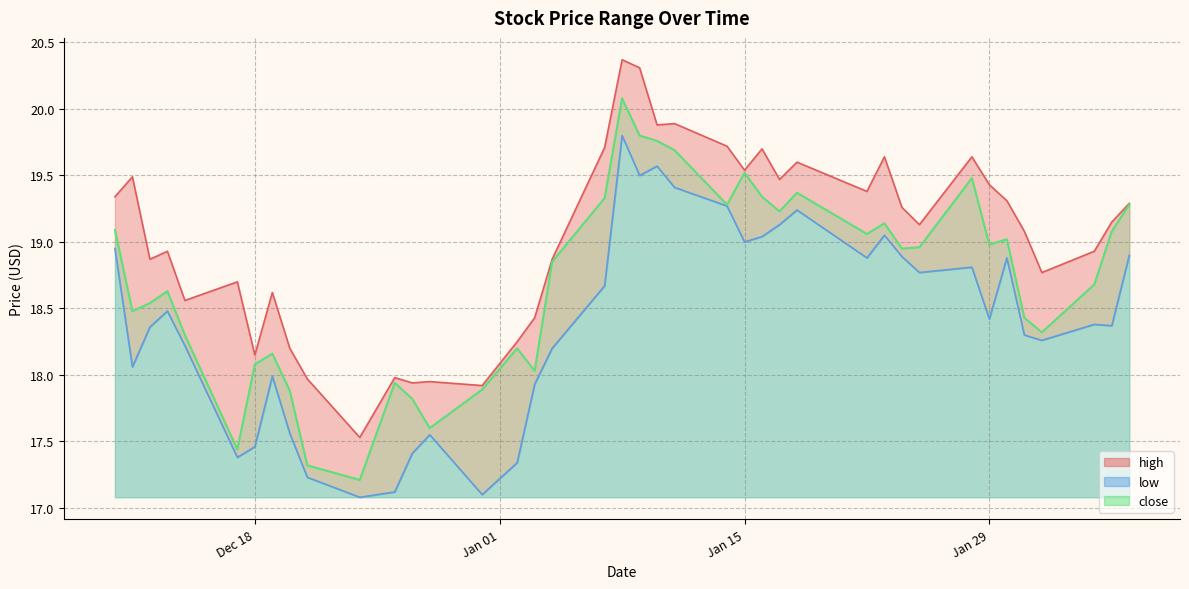

Which series has the largest total across all categories?

high